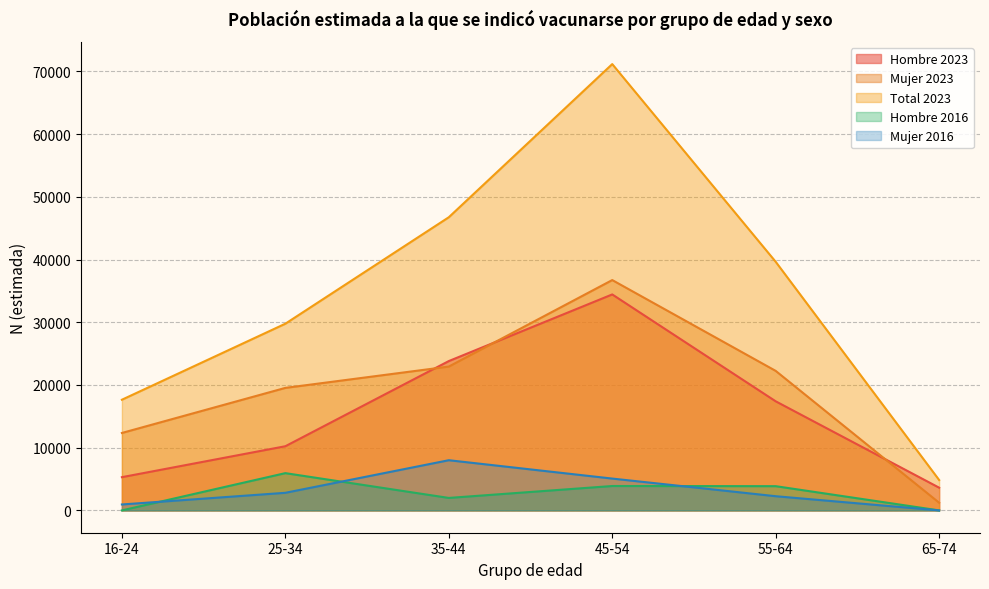

What is the label of the 2nd point from the left?

25-34